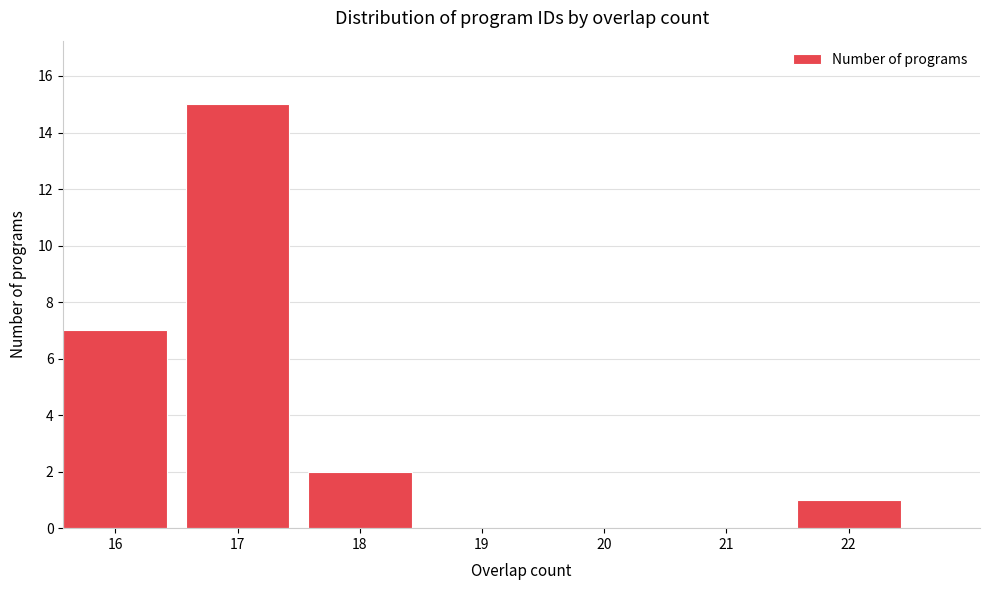

Reading left to right, transcribe this chart: for each bar, give the range it covers on the x-axis and its height. The values are not printed on the chart, so give them approximately, as read against the axis.

15.5 to 16.5: 7
16.5 to 17.5: 15
17.5 to 18.5: 2
18.5 to 19.5: 0
19.5 to 20.5: 0
20.5 to 21.5: 0
21.5 to 22.5: 1